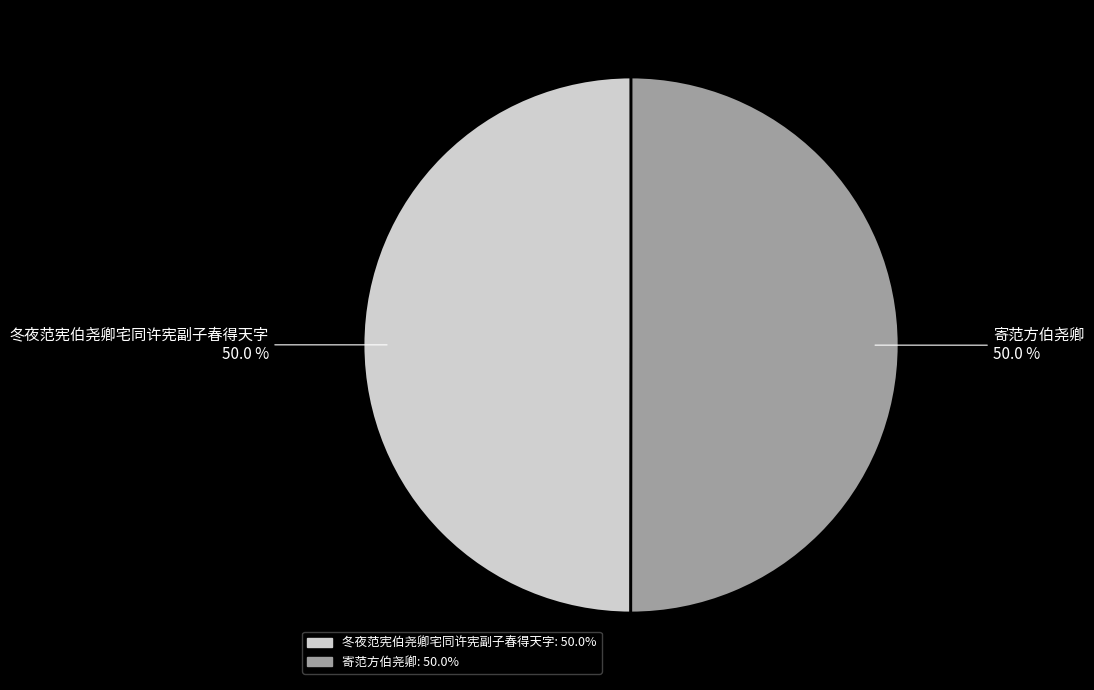

What is the ratio of the value at 冬夜范宪伯尧卿宅同许宪副子春得天字 to the value at 寄范方伯尧卿?

1.0